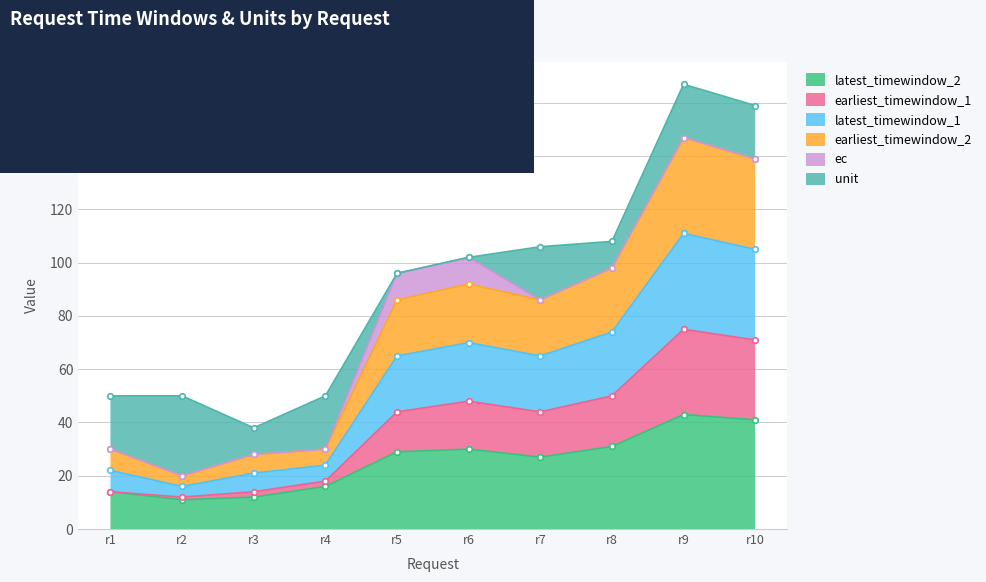

At which label is earliest_timewindow_1 closest to 43?

r5